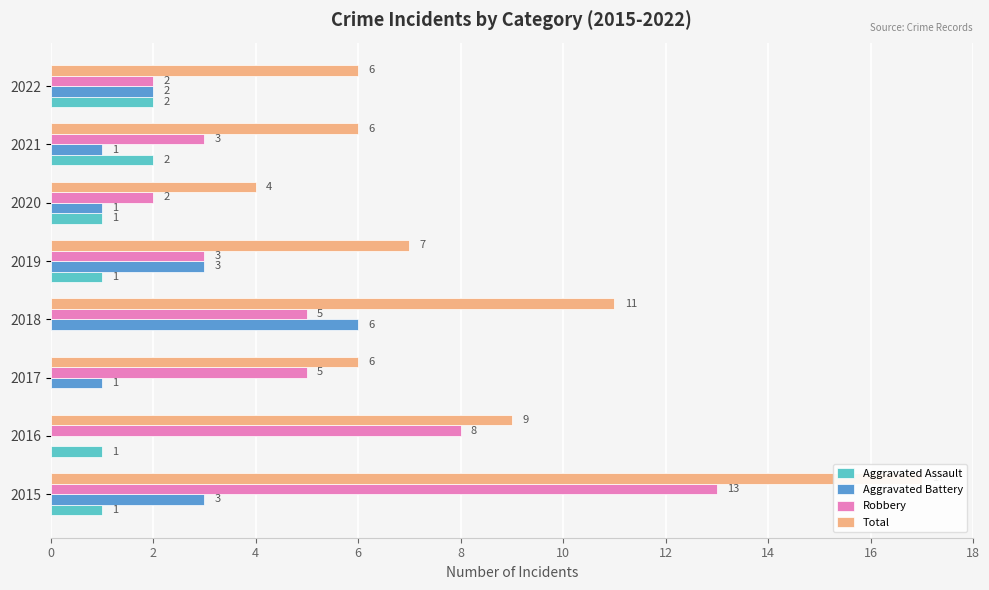

Reading right to left, list all the values displayed in this chart.

Aggravated Assault: 2	2	1	1	0	0	1	1
Aggravated Battery: 2	1	1	3	6	1	0	3
Robbery: 2	3	2	3	5	5	8	13
Total: 6	6	4	7	11	6	9	17